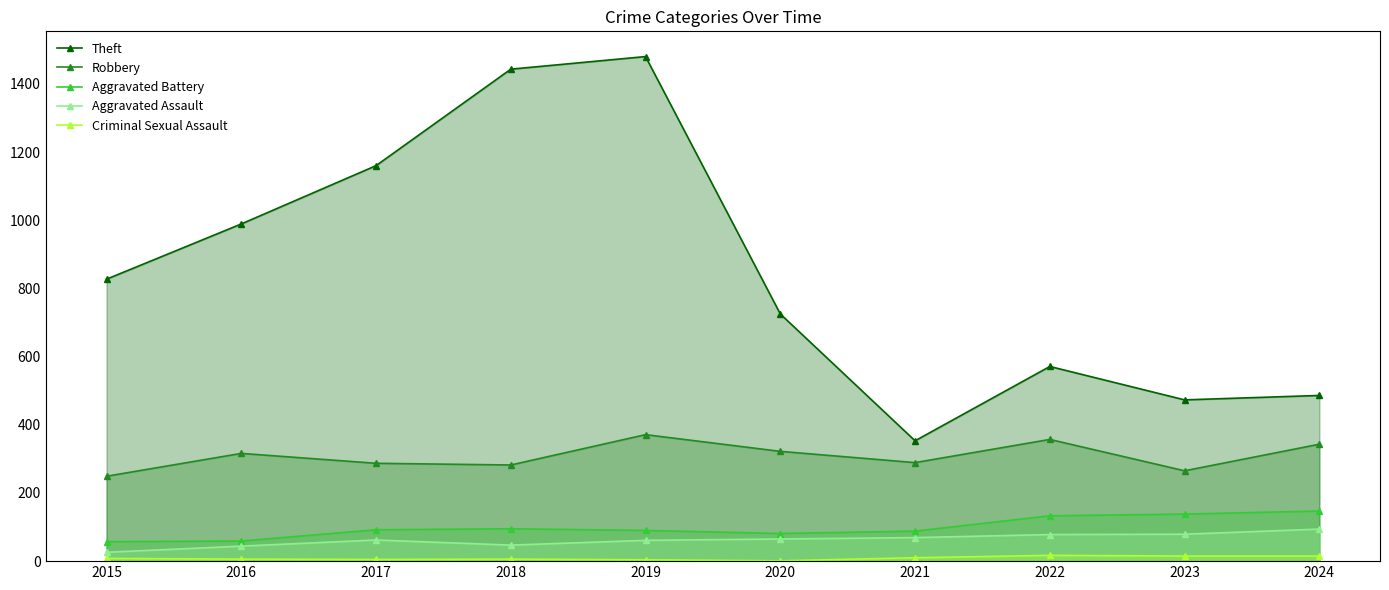

What are all the series names shown in the legend?

Theft, Robbery, Aggravated Battery, Aggravated Assault, Criminal Sexual Assault